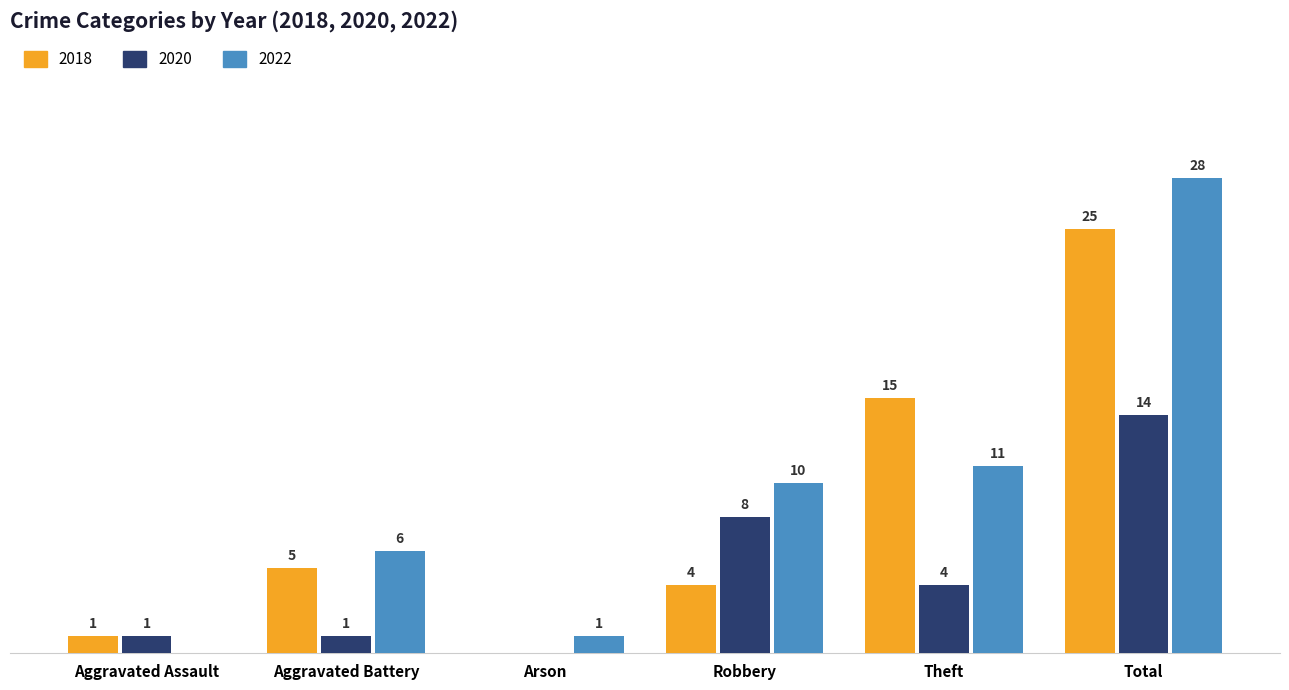

Where does the 2020 series first go above 4?

Robbery